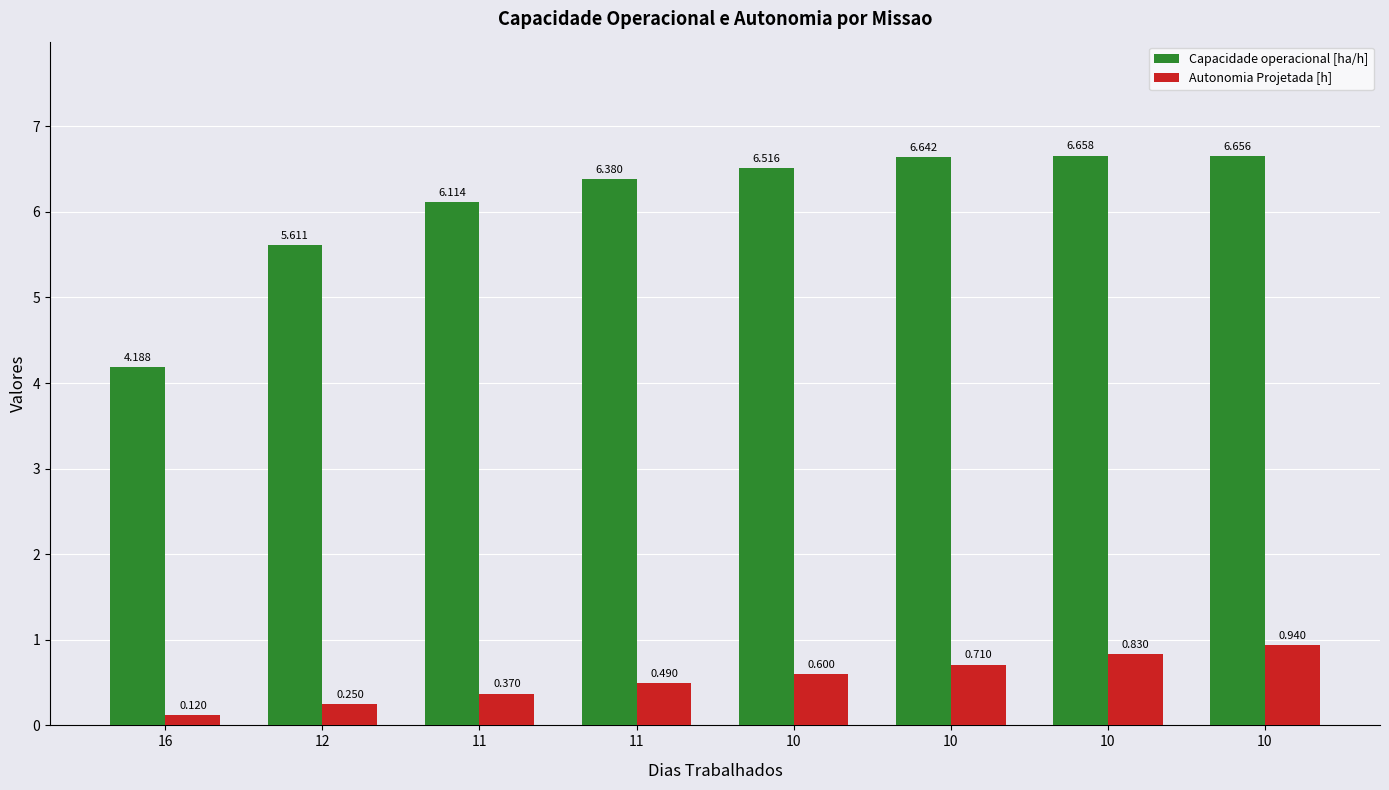

True or false: Capacidade operacional [ha/h] has a value of 6.7 at 10.

True